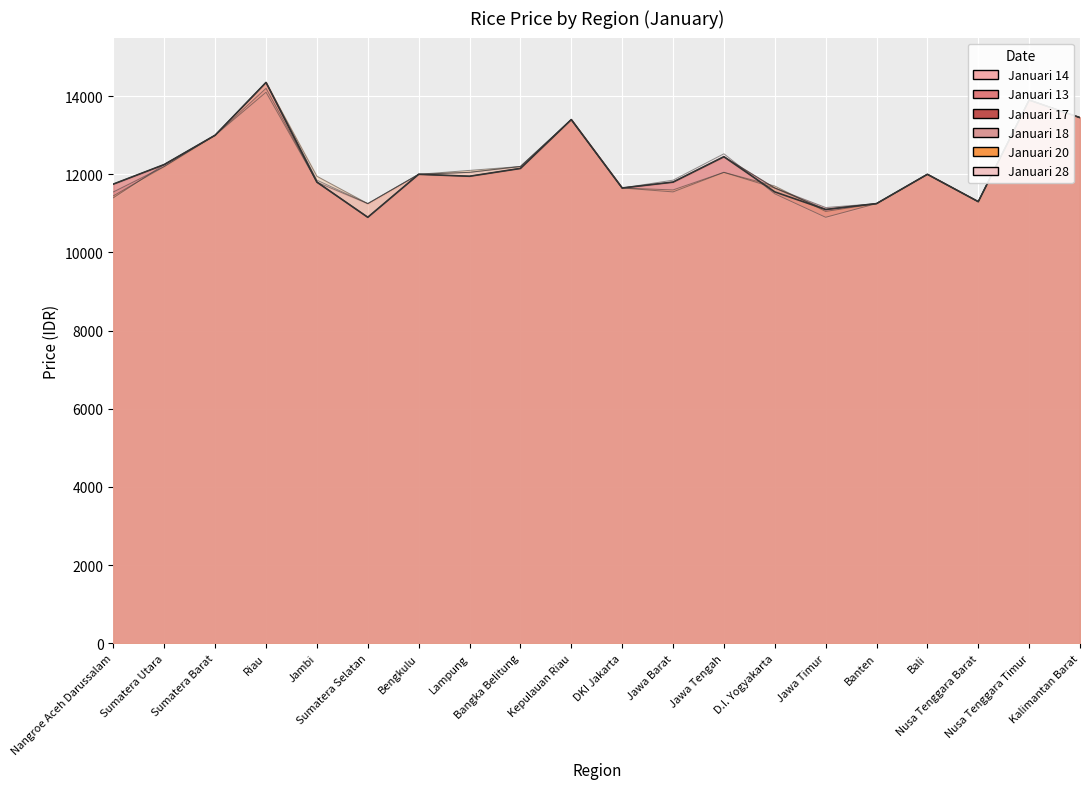

At Bali, list the series in order from largest to smallest.

Januari 13, Januari 14, Januari 17, Januari 18, Januari 20, Januari 28